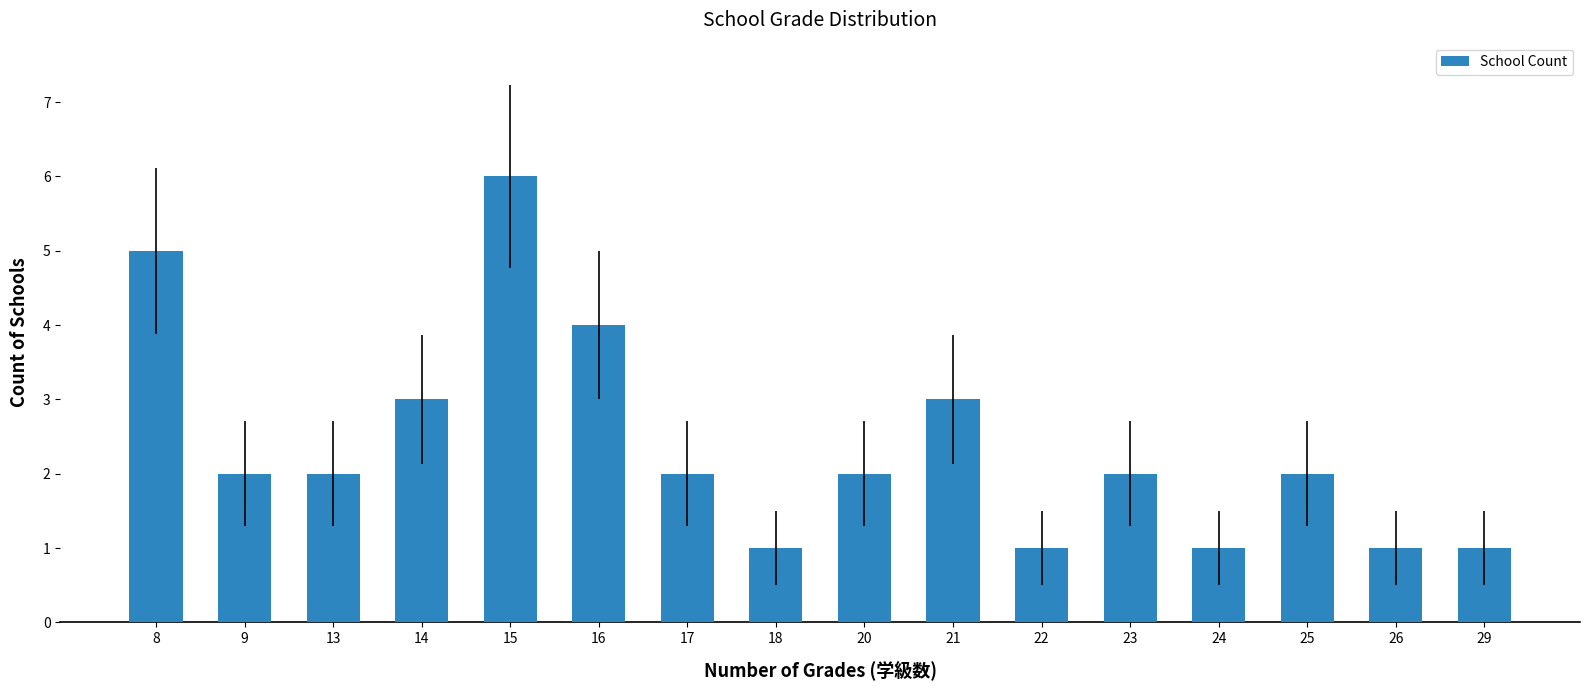

The chart shows a value of 4 at 16. True or false?

True